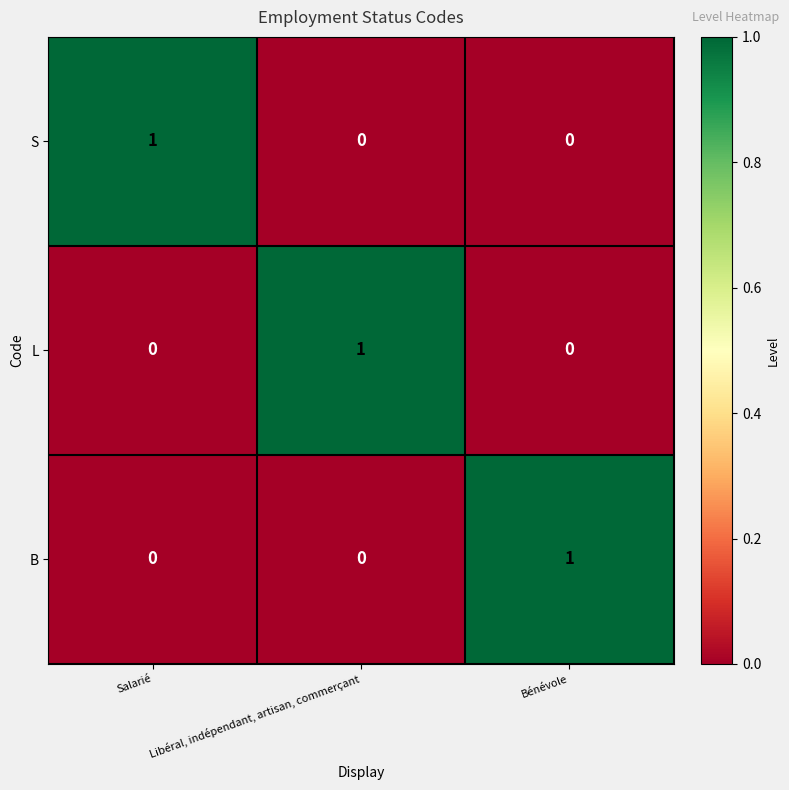

What is the spread (max minus min) of values at Bénévole?

1